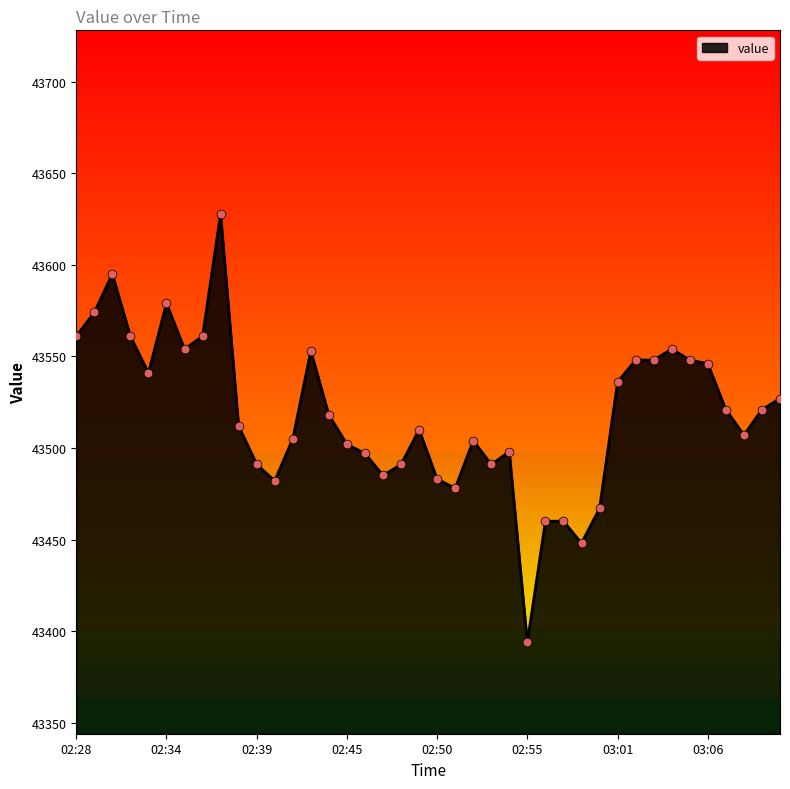

What is the greatest value displayed?

43628